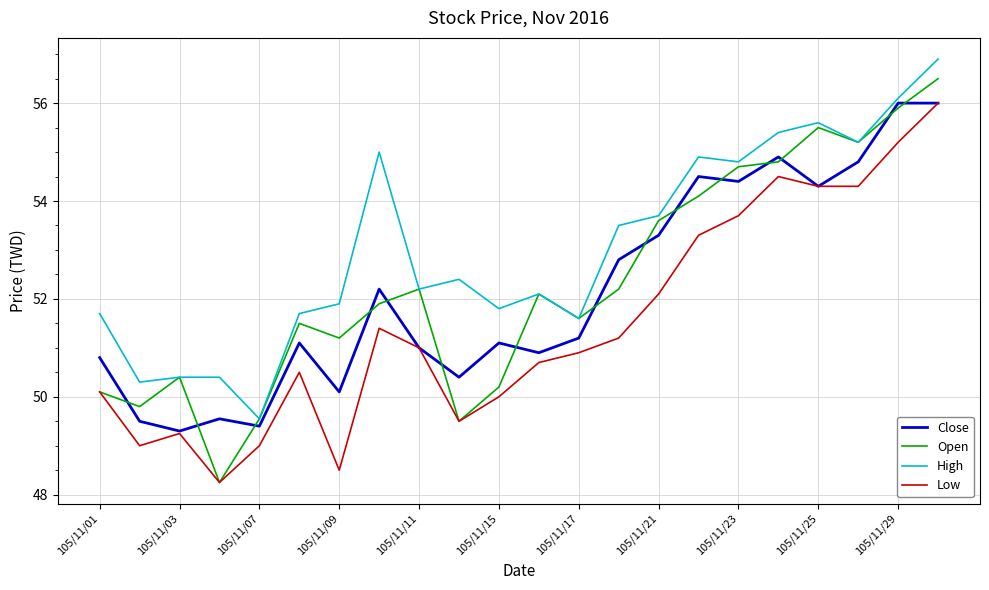

Which series has the largest range (max minus min)?

Open